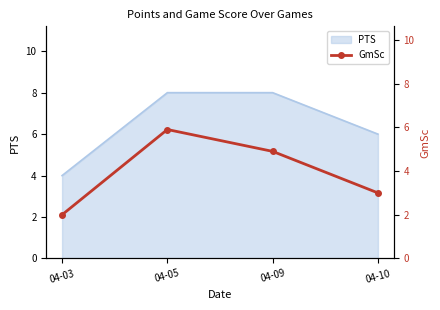

What is the minimum value shown in the chart?

2.0